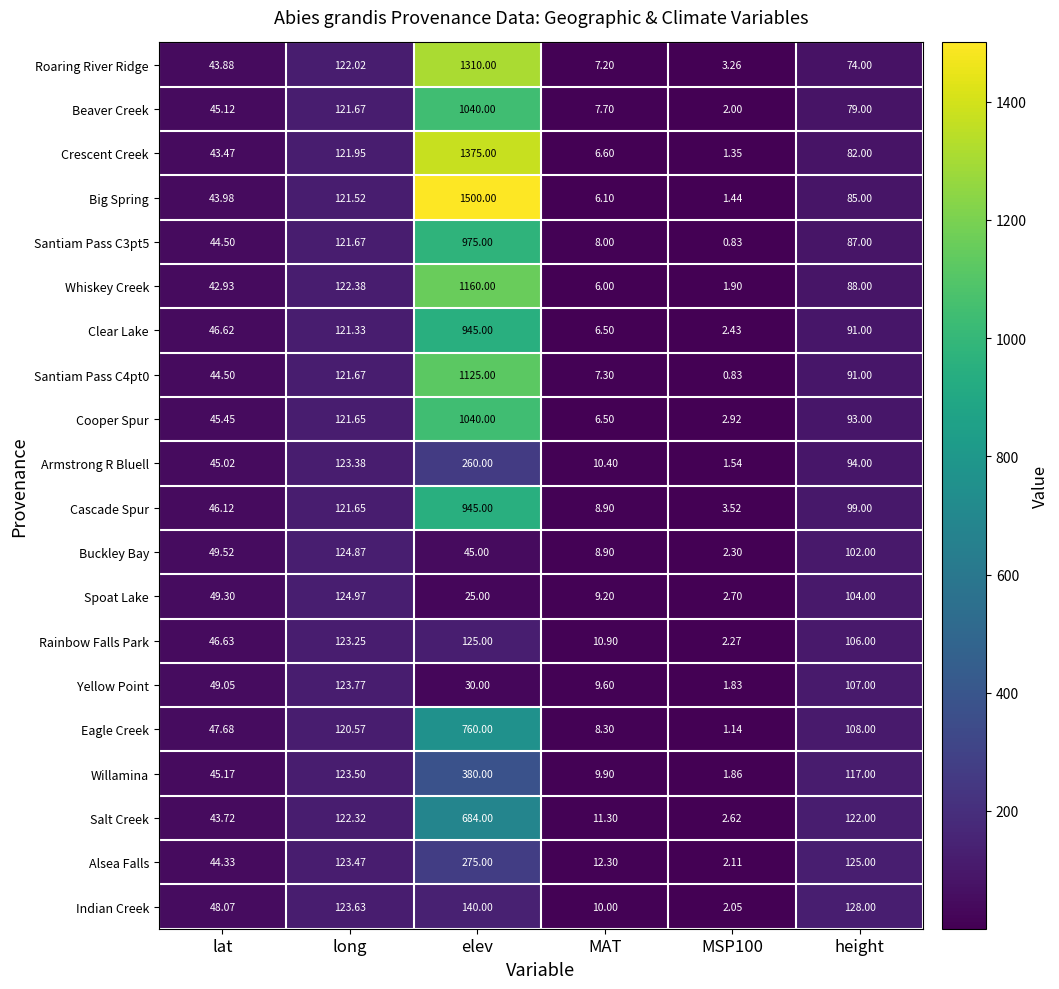

Which series has the widest spread of values?

Big Spring